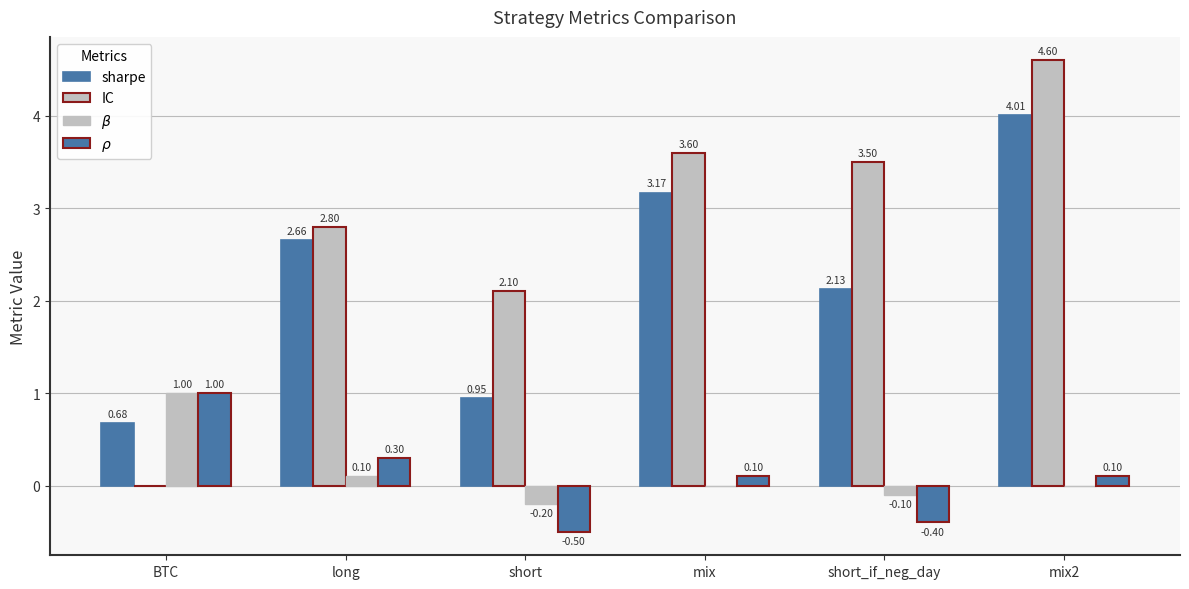

At how many categories does at least one series exceed 0?

6